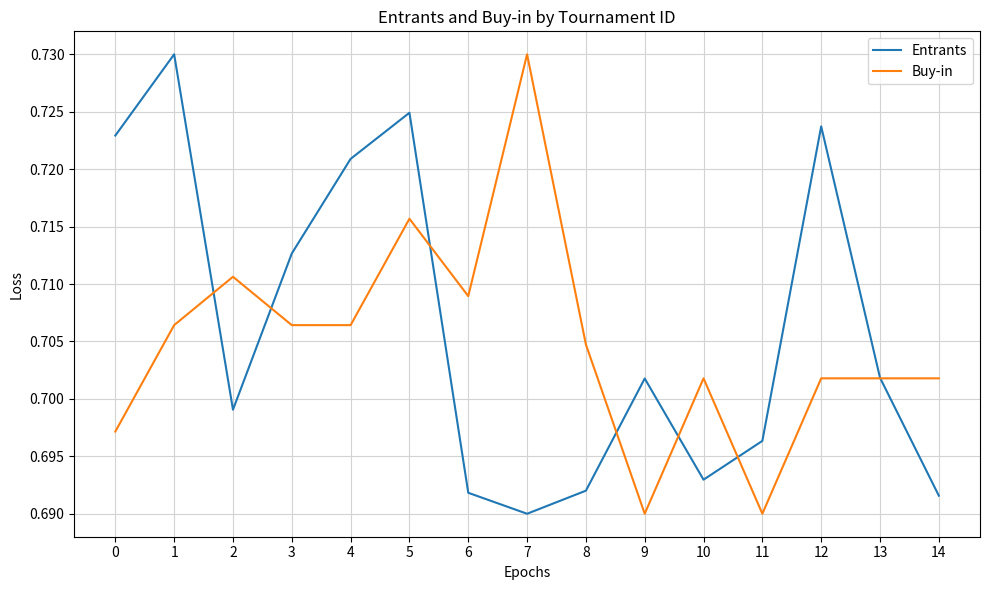

Between 2 and 6, which series saw the biggest shift?

Entrants